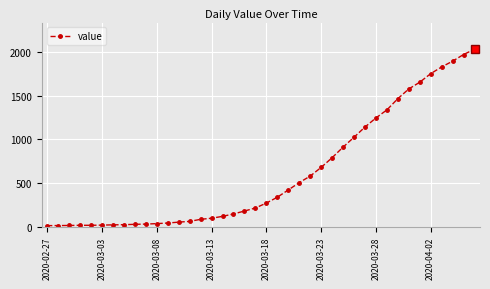

What is the sum of all values?

24656